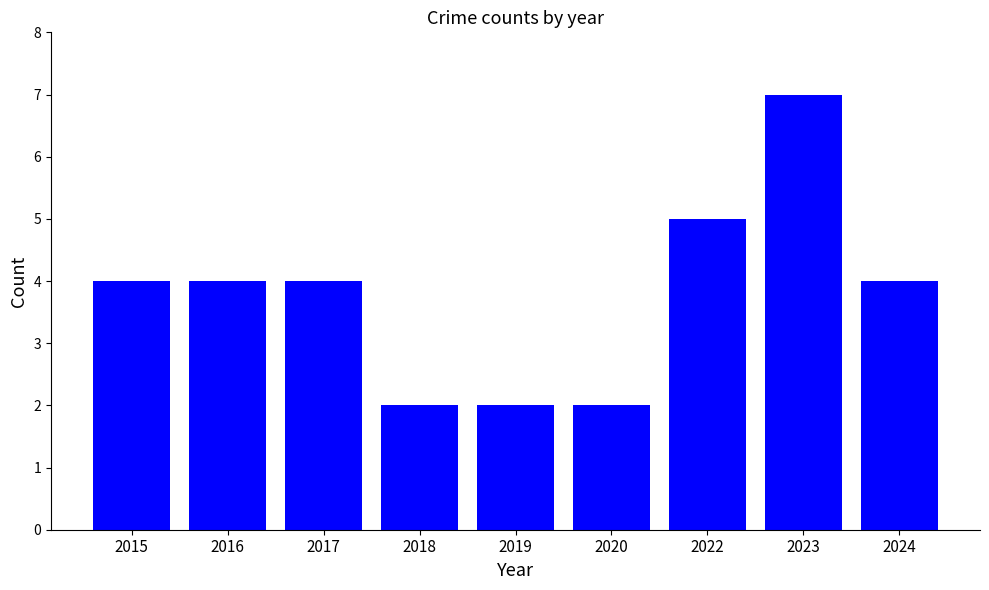

Between 2020 and 2023, which is larger?

2023